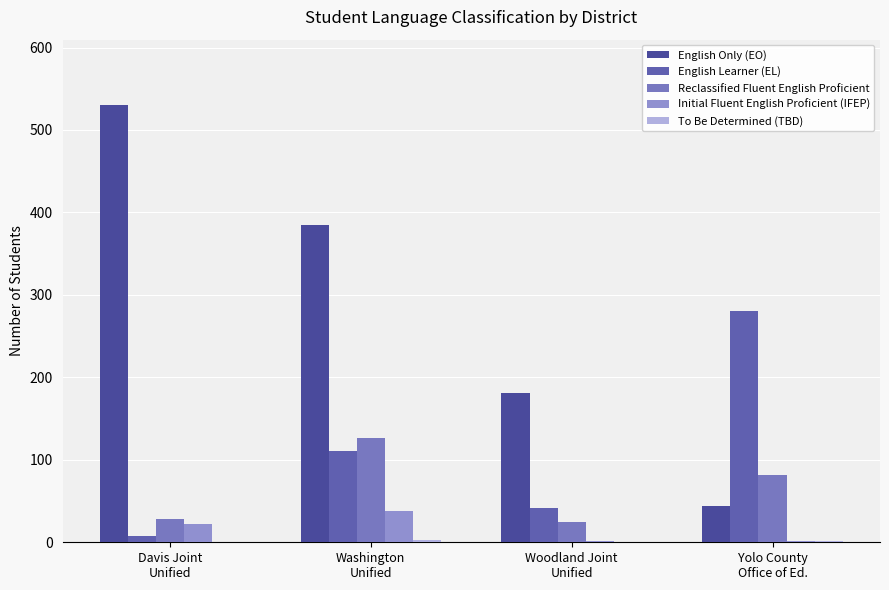

Count the number of data series in this chart.

5